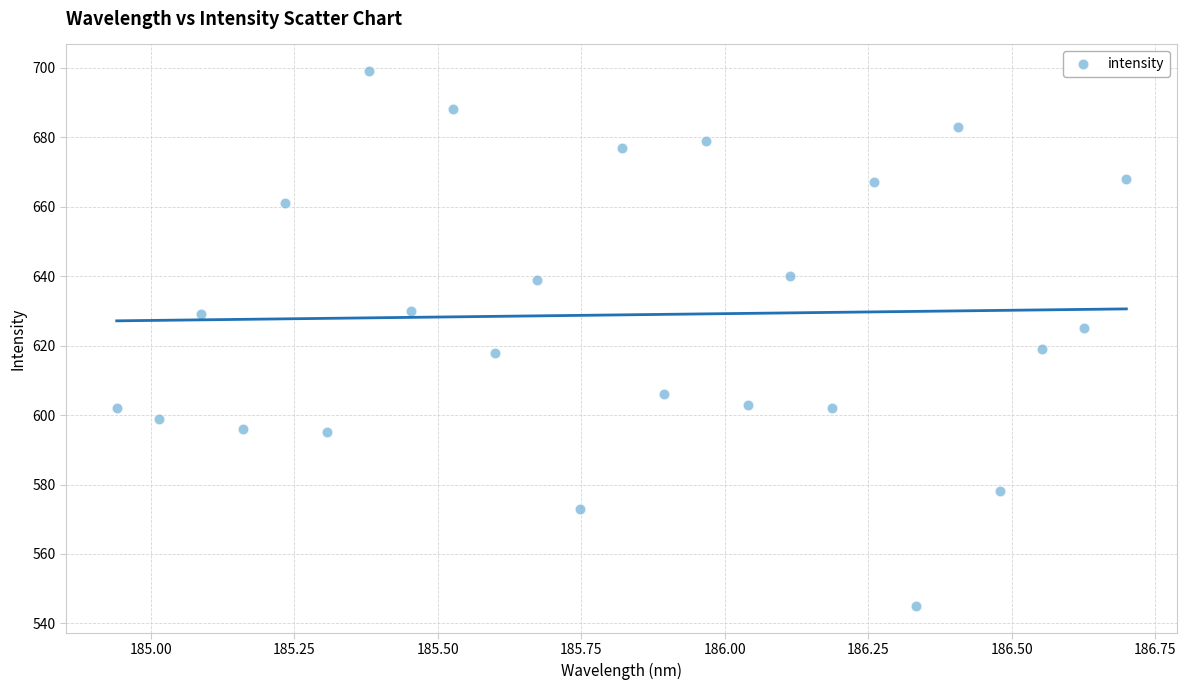

What is the range of Y values (max minus min)?

154